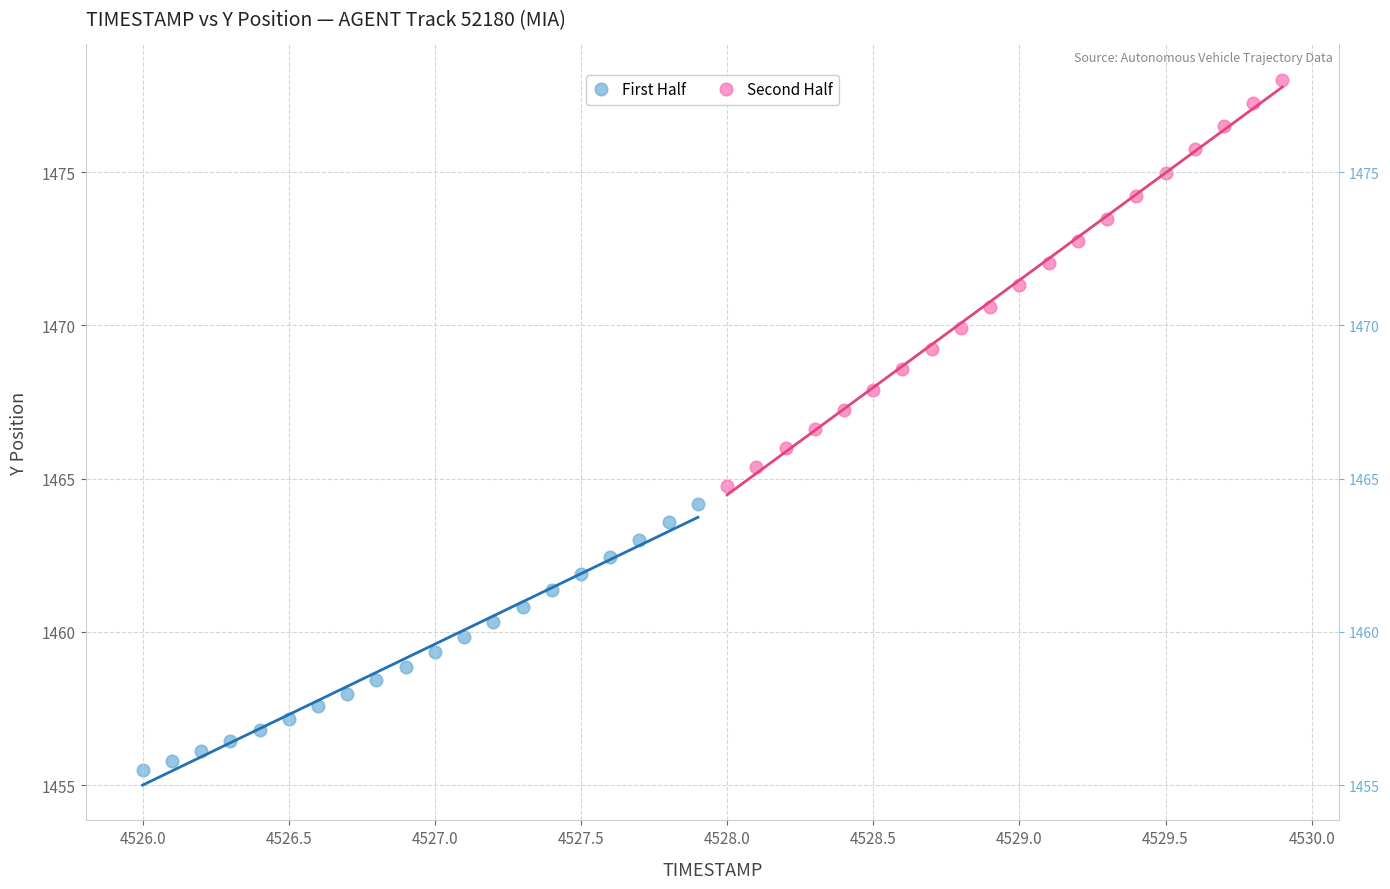

Which series contains the lowest Y value?

First Half